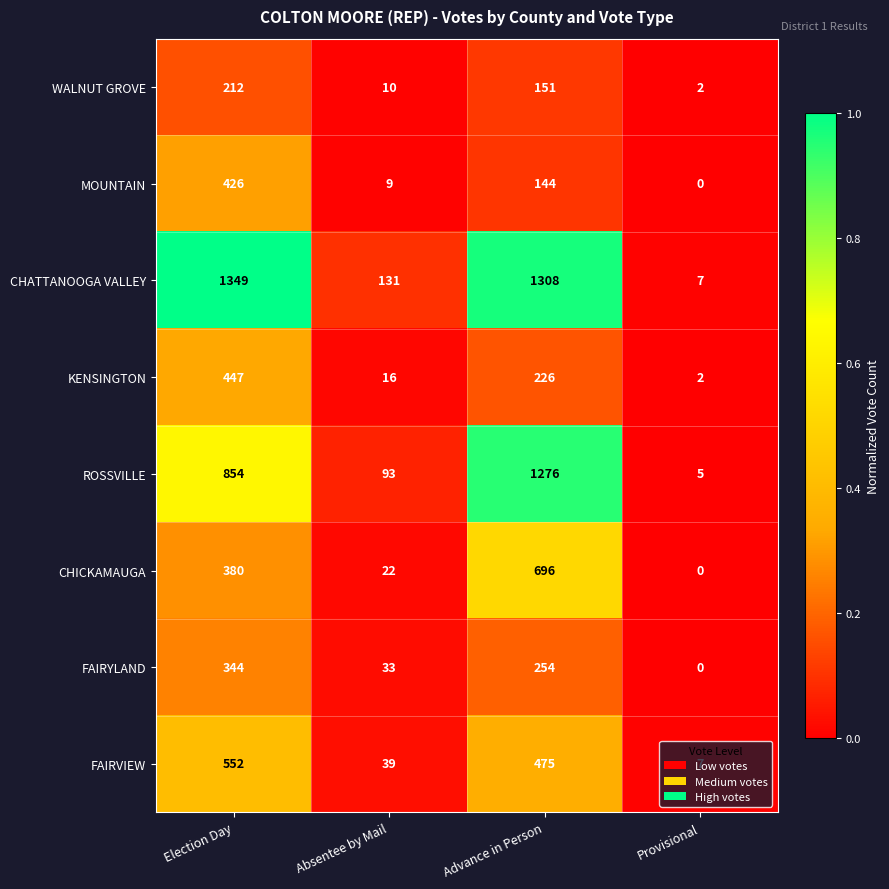

Is it true that CHATTANOOGA VALLEY equals 1308 at Advance in Person?

True